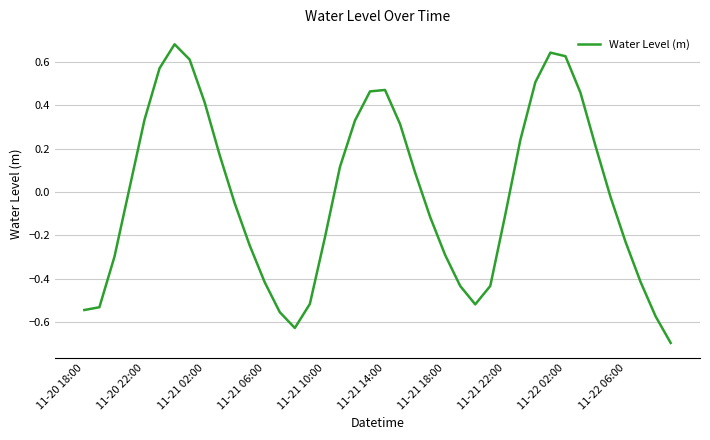

What is the difference between the maximum and minimum values?

1.4